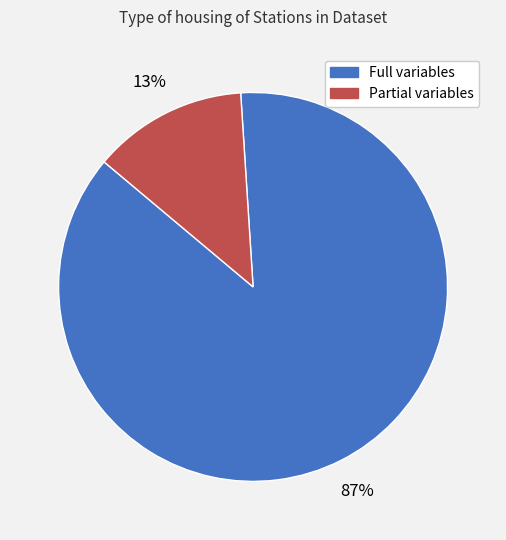

To the nearest percent, what is the difference between the largest and smallest slice percentages?

74%